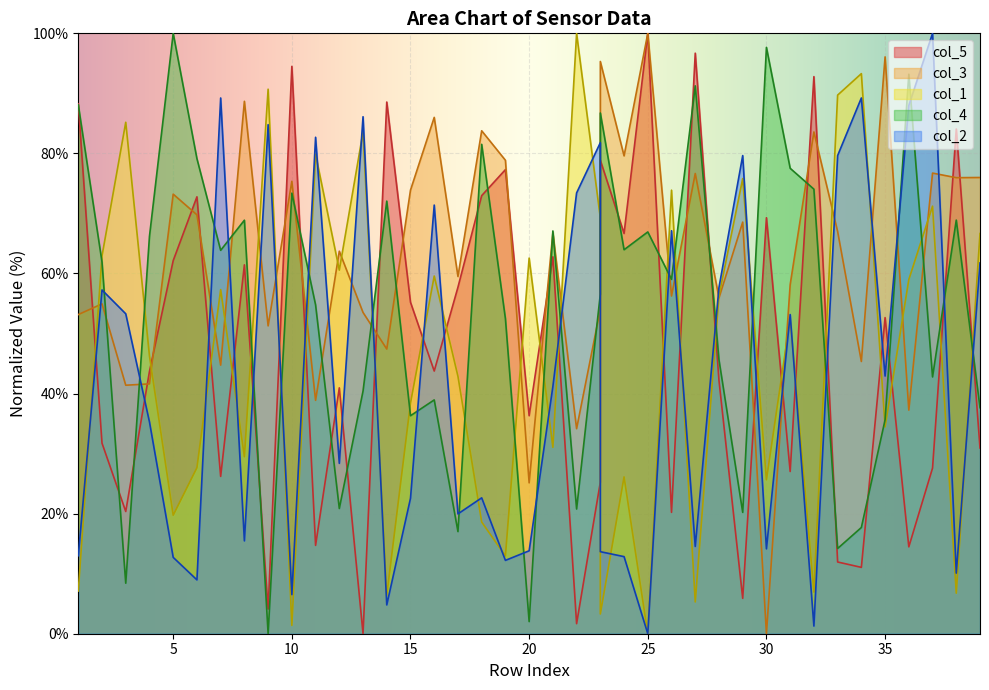

Which category has the highest value in the col_1 series?

22